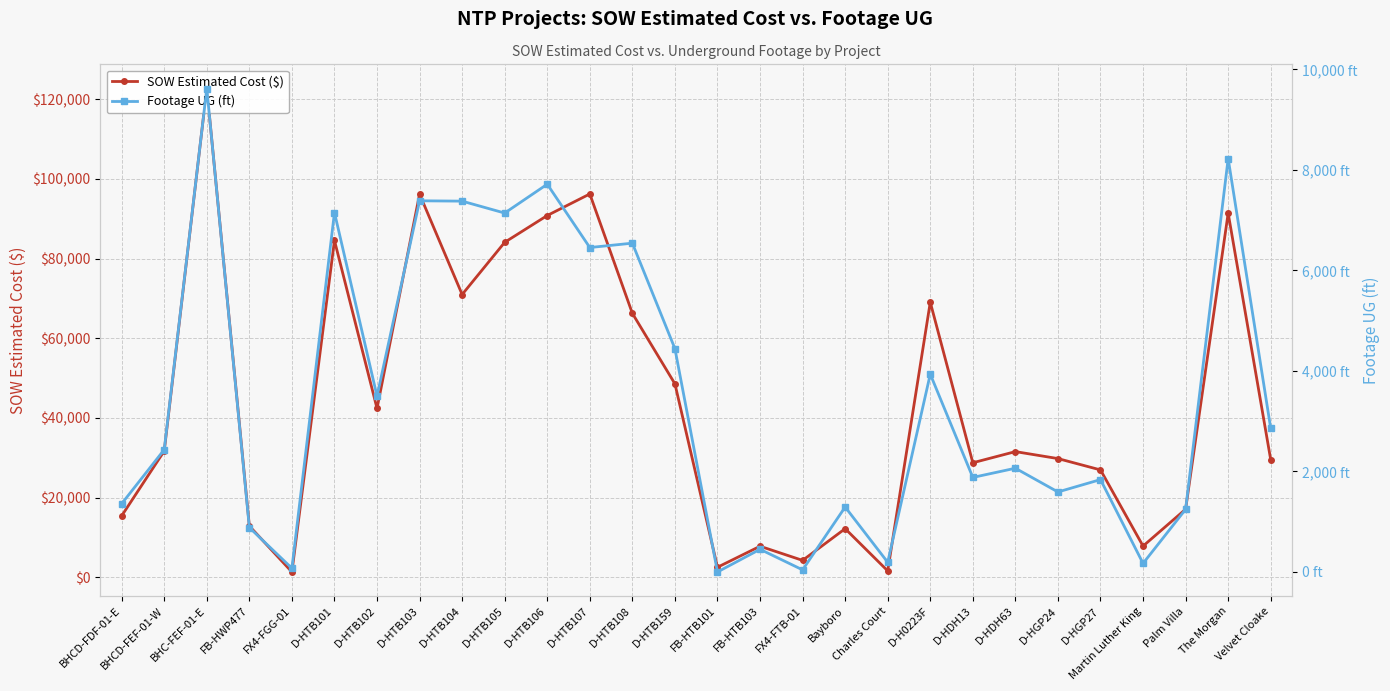

True or false: Footage UG (ft) and SOW Estimated Cost ($) intersect in this chart.

False